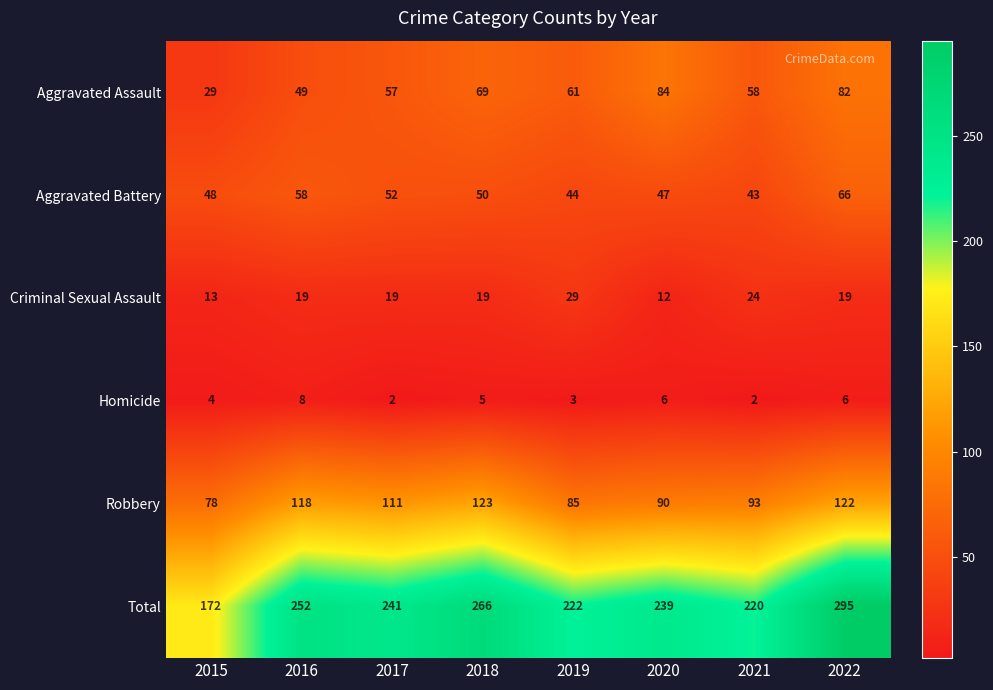

True or false: Total has a value of 263 at 2015.

False